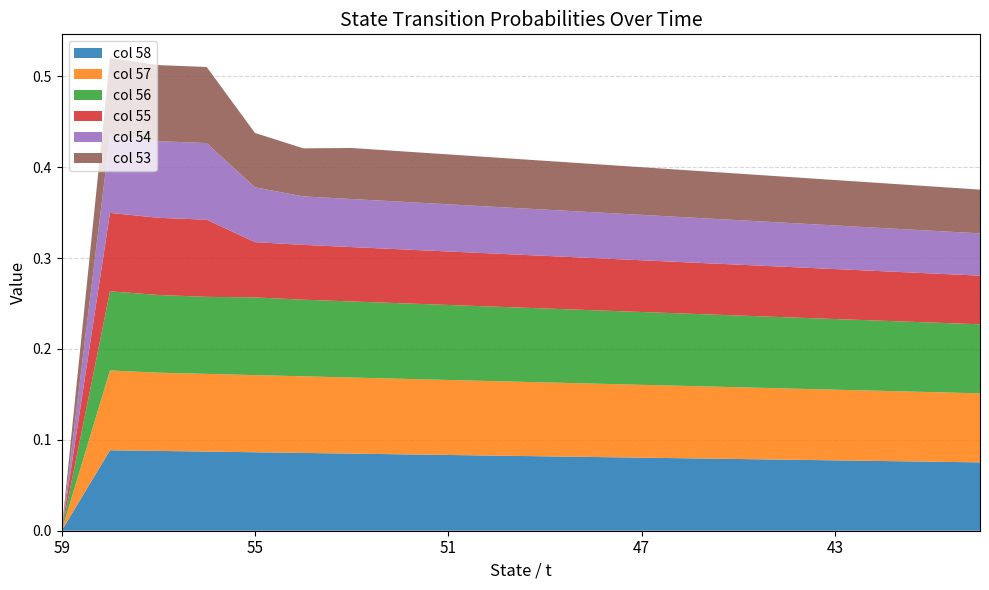

Reading right to left, extract all data points from this chart.

col_58: 0.1	0.1	0.1	0.1	0.1	0.1	0.1	0.1	0.1	0.1	0.1	0.1	0.1	0.1	0.1	0.1	0.1	0.1	0.1	0.0
col_57: 0.1	0.1	0.1	0.1	0.1	0.1	0.1	0.1	0.1	0.1	0.1	0.1	0.1	0.1	0.1	0.1	0.1	0.1	0.1	0.0
col_56: 0.1	0.1	0.1	0.1	0.1	0.1	0.1	0.1	0.1	0.1	0.1	0.1	0.1	0.1	0.1	0.1	0.1	0.1	0.1	0.0
col_55: 0.1	0.1	0.1	0.1	0.1	0.1	0.1	0.1	0.1	0.1	0.1	0.1	0.1	0.1	0.1	0.1	0.1	0.1	0.1	0.0
col_54: 0.0	0.0	0.0	0.0	0.0	0.0	0.0	0.0	0.1	0.1	0.1	0.1	0.1	0.1	0.1	0.1	0.1	0.1	0.1	0.0
col_53: 0.0	0.0	0.0	0.0	0.1	0.1	0.1	0.1	0.1	0.1	0.1	0.1	0.1	0.1	0.1	0.1	0.1	0.1	0.1	0.0